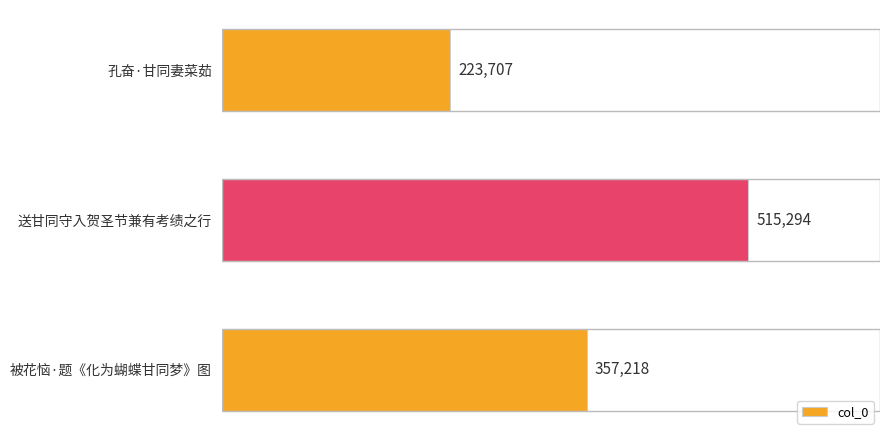

What is the greatest value displayed?

515294